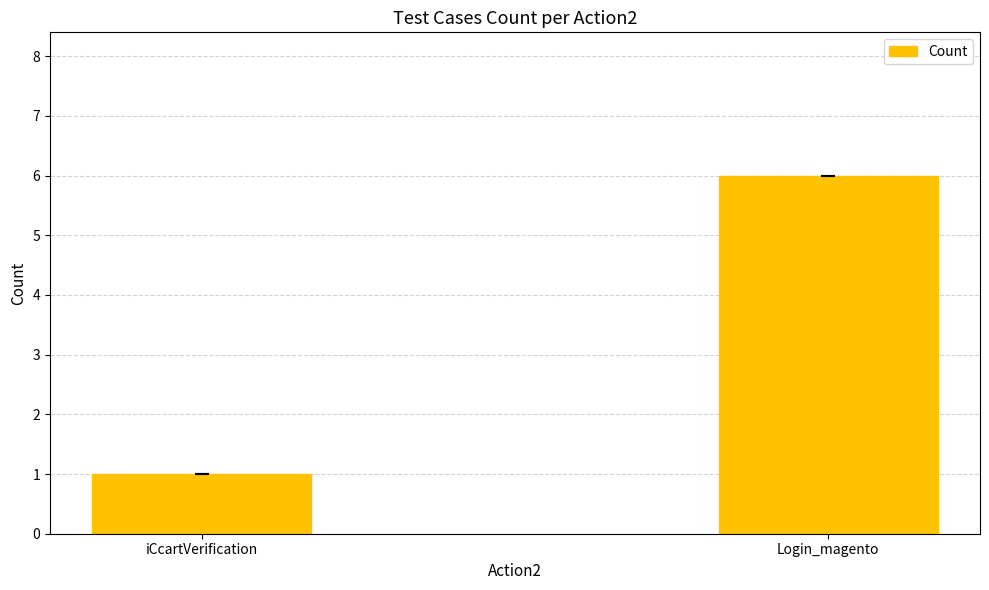

Reading right to left, extract all data points from this chart.

6	1